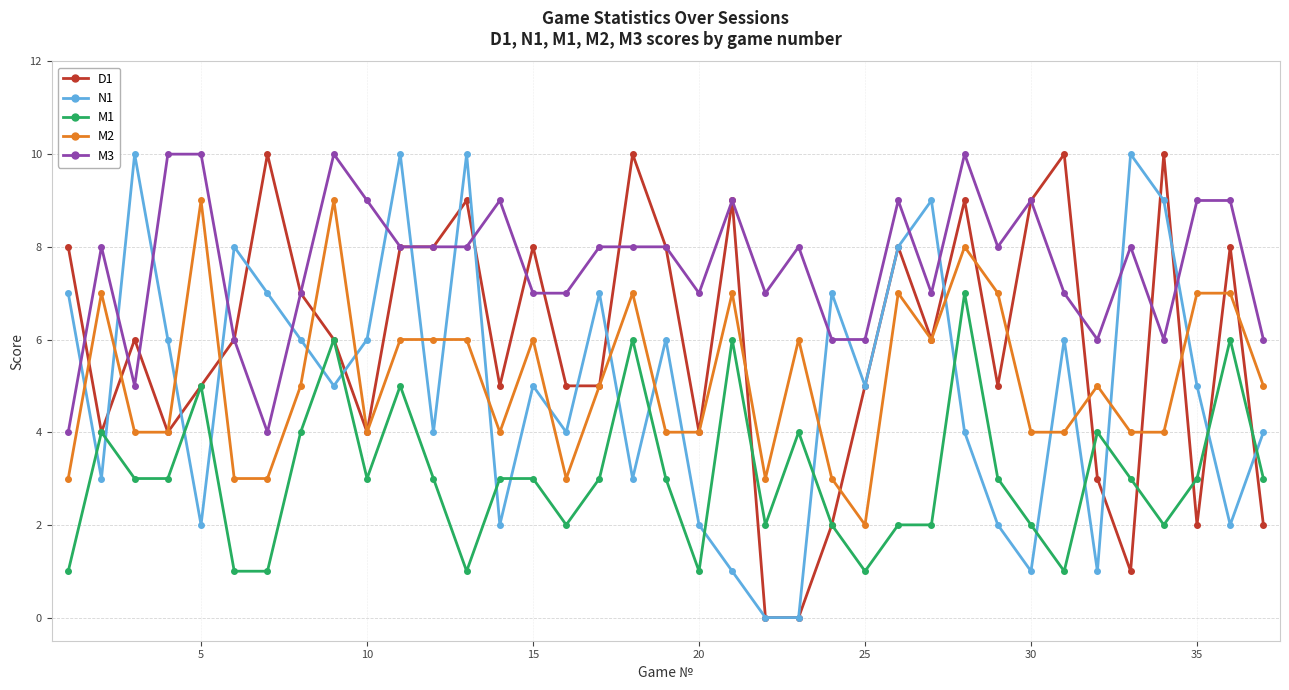

What is the lowest value of the M1 series?

1